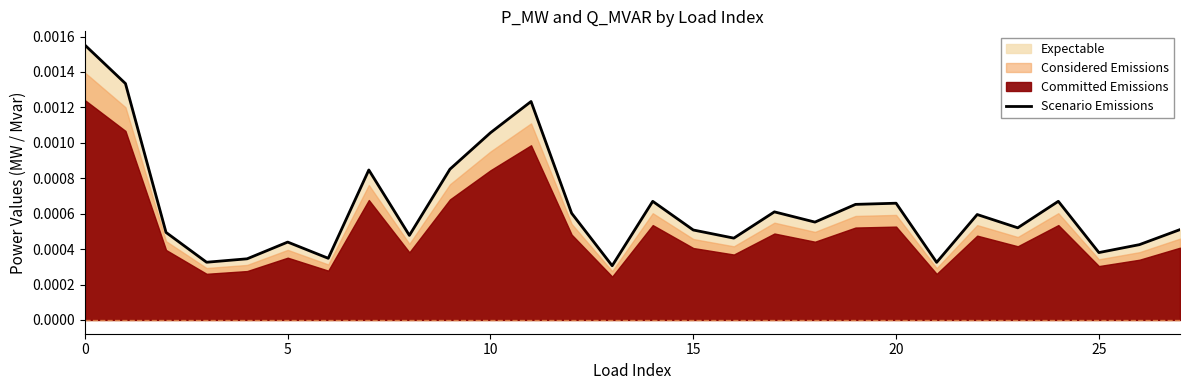

The chart shows a value of 0.0 at 9. True or false?

True